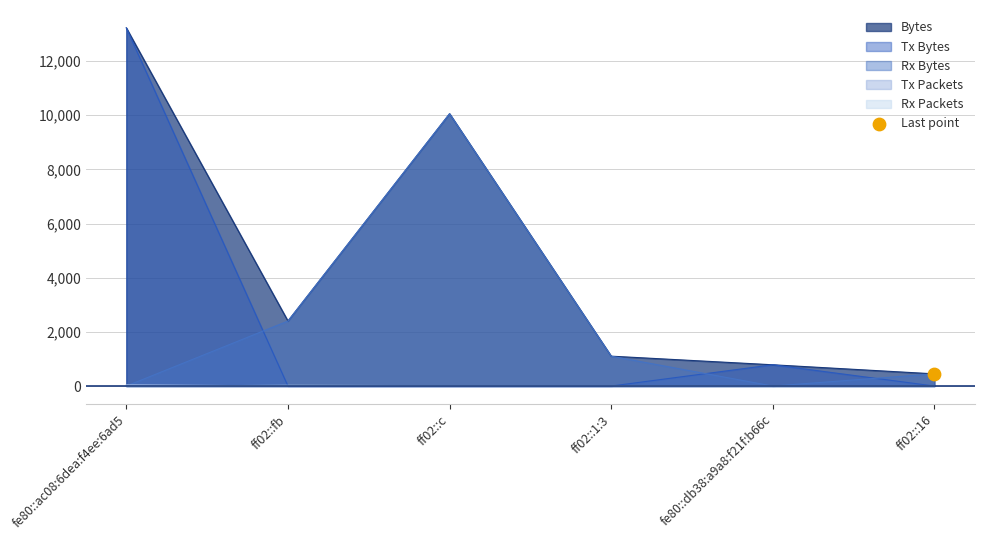

Which series has the largest total across all categories?

Bytes